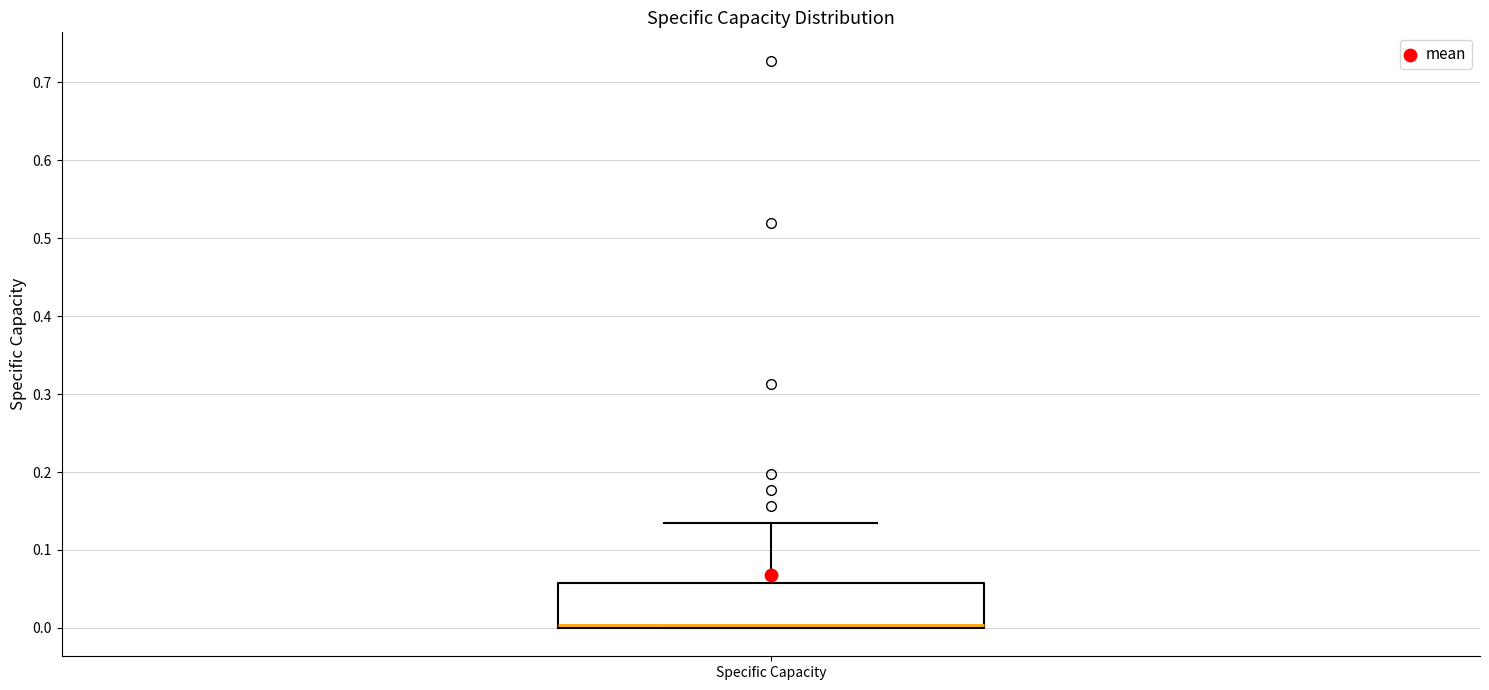

Read this box plot against the y-axis: the position of the median line, the range covered by the box, and the ends of both whiskers. The values are not printed on the chart, so give them approximately, as read against the axis.

median 0.00 (just above the box's lower edge), box 0.00 to 0.06, whiskers 0.00 to 0.14